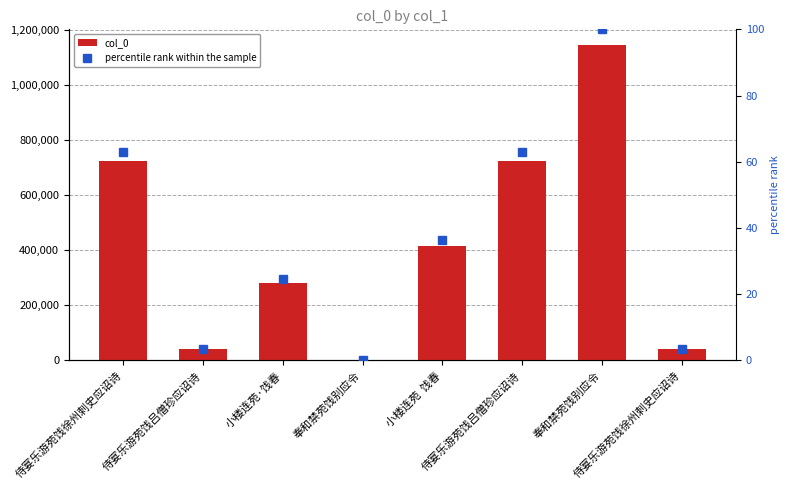

At which category is the sum across all series the highest?

奉和禁苑饯别应令